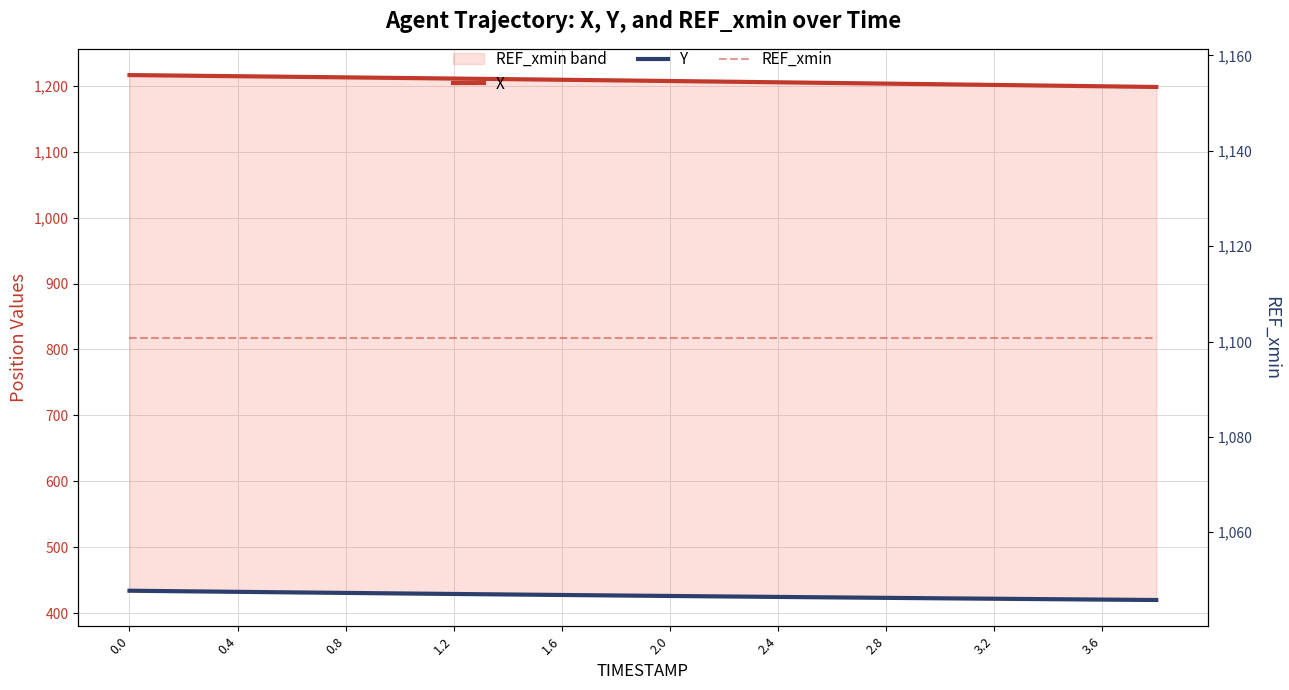

How many lines are shown in the chart?

3